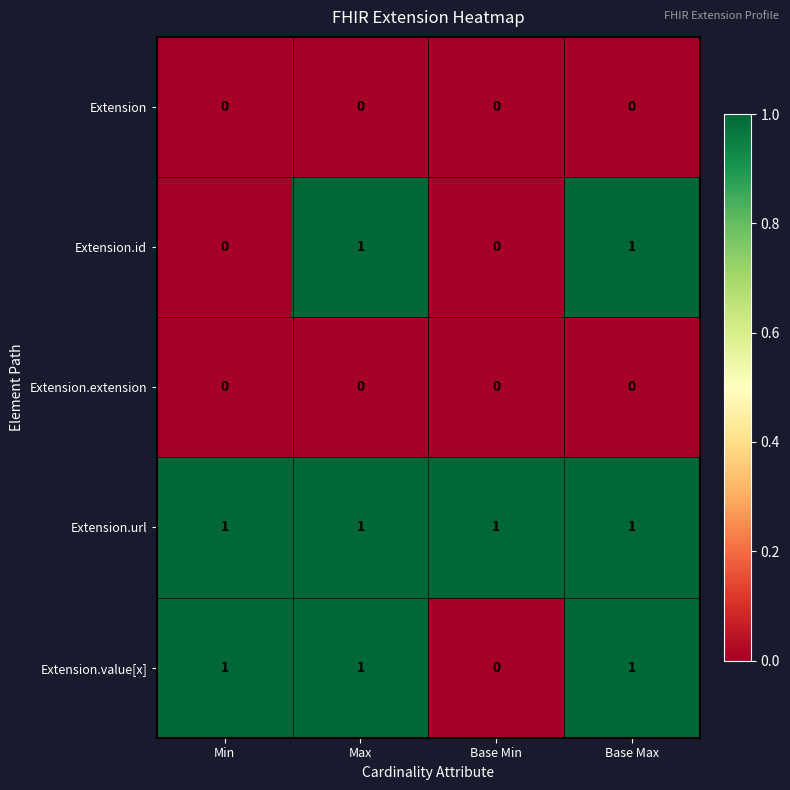

True or false: Extension.id has a value of 0 at Min.

True